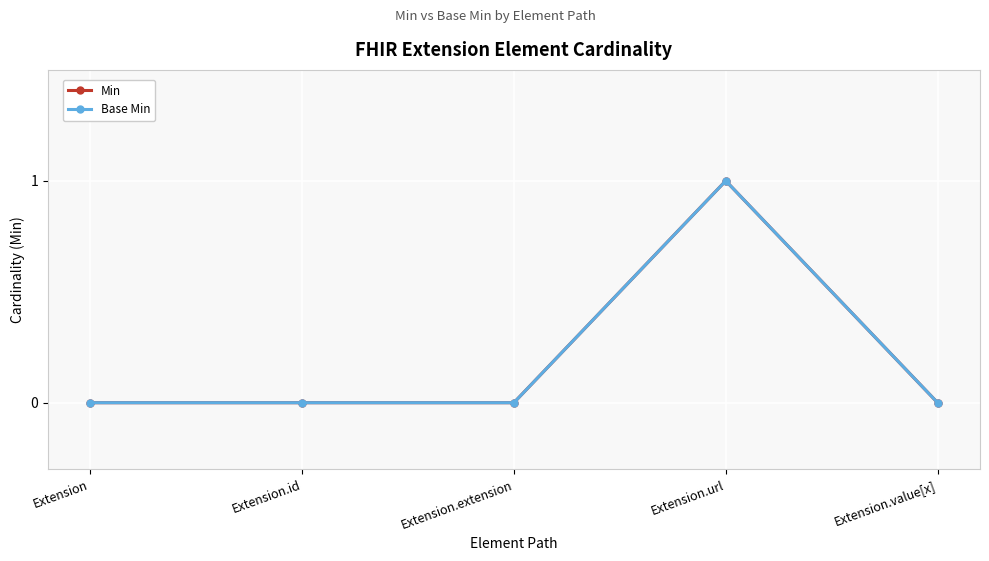

At how many categories does at least one series exceed 0?

1